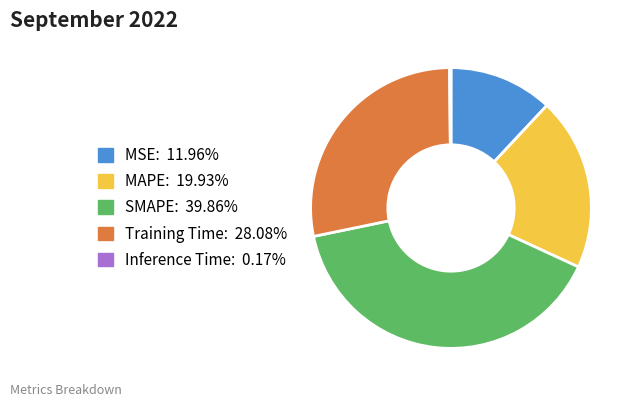

Which category has the biggest portion of the pie?

SMAPE